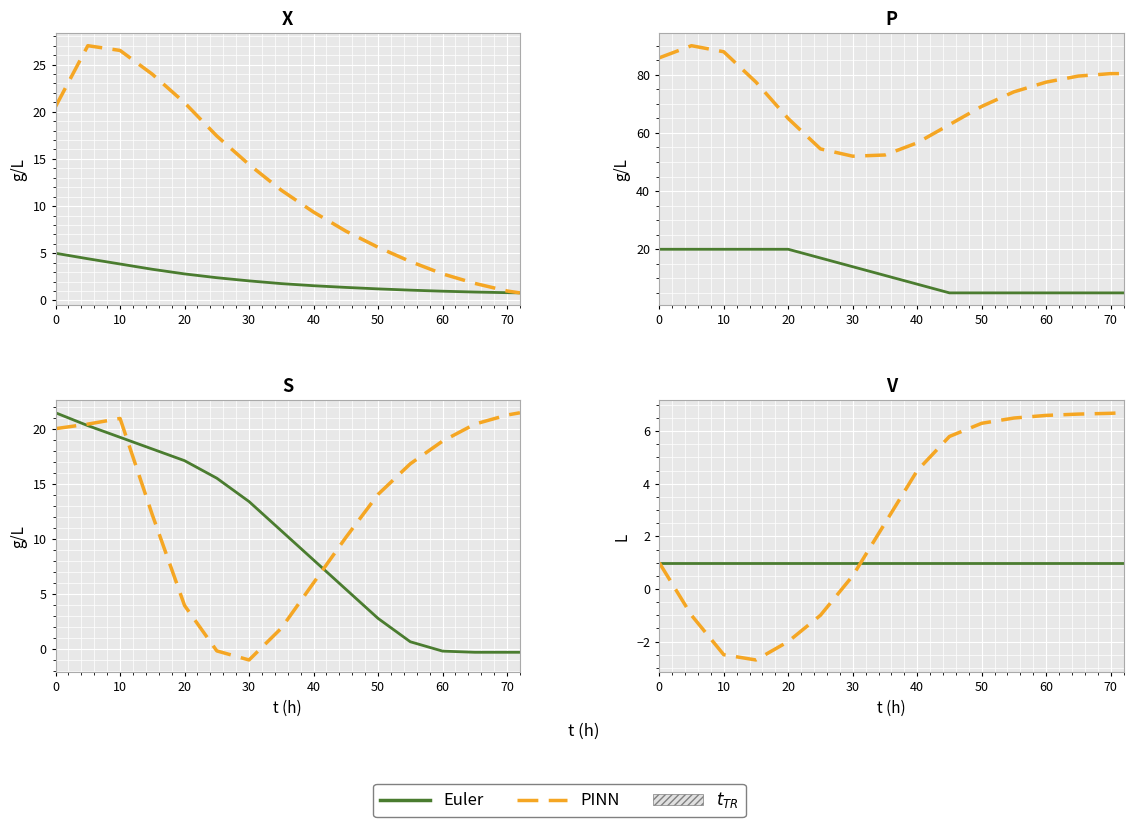

True or false: Euler and PINN intersect in this chart.

True